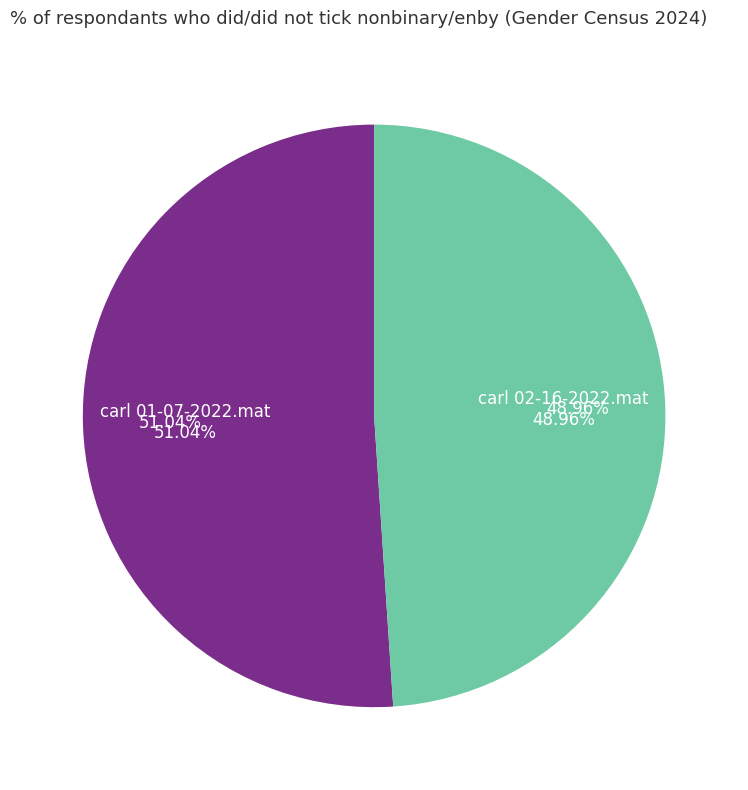

True or false: carl 02-16-2022.mat accounts for 62% of the total.

False